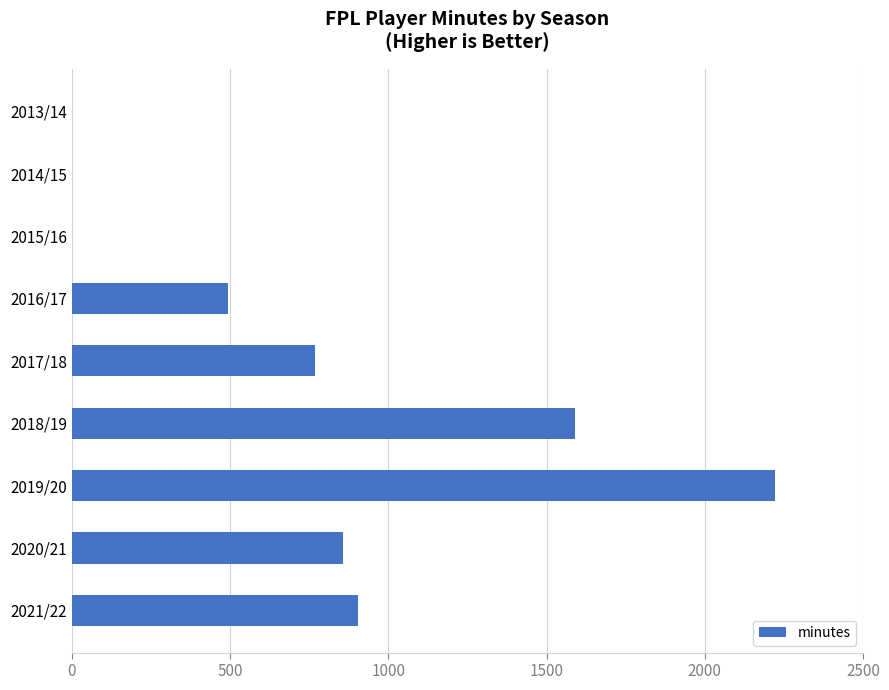

Which category has the highest value across all series?

2019/20